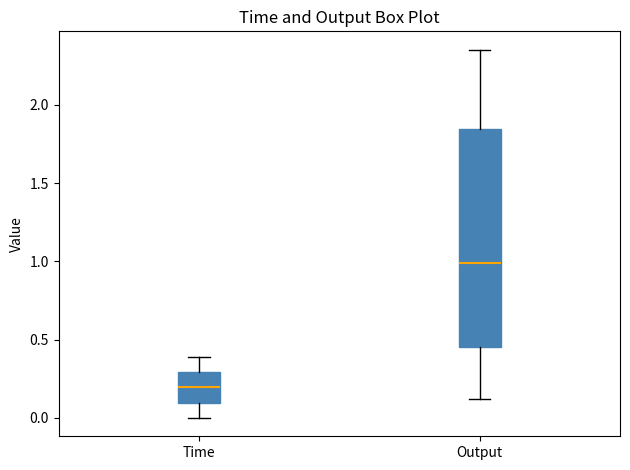

Which box has the lowest median line?

Time